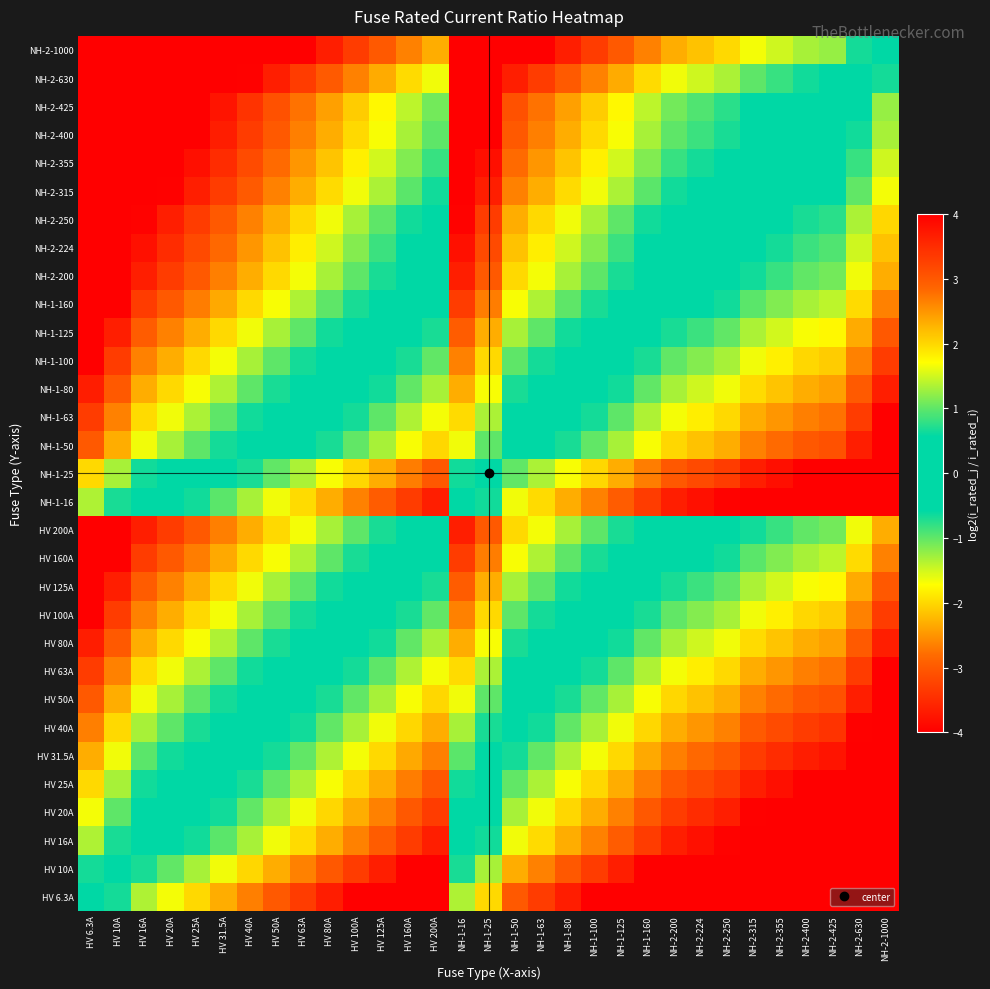

What is the minimum value shown in the chart?

-7.3